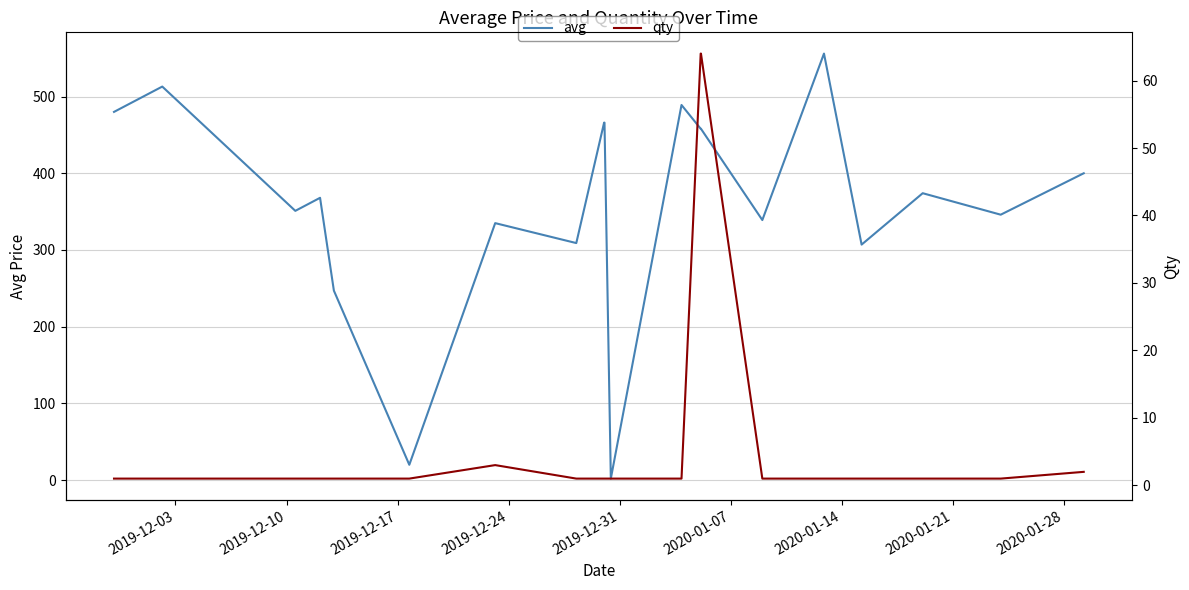

True or false: avg and qty cross at least once.

False